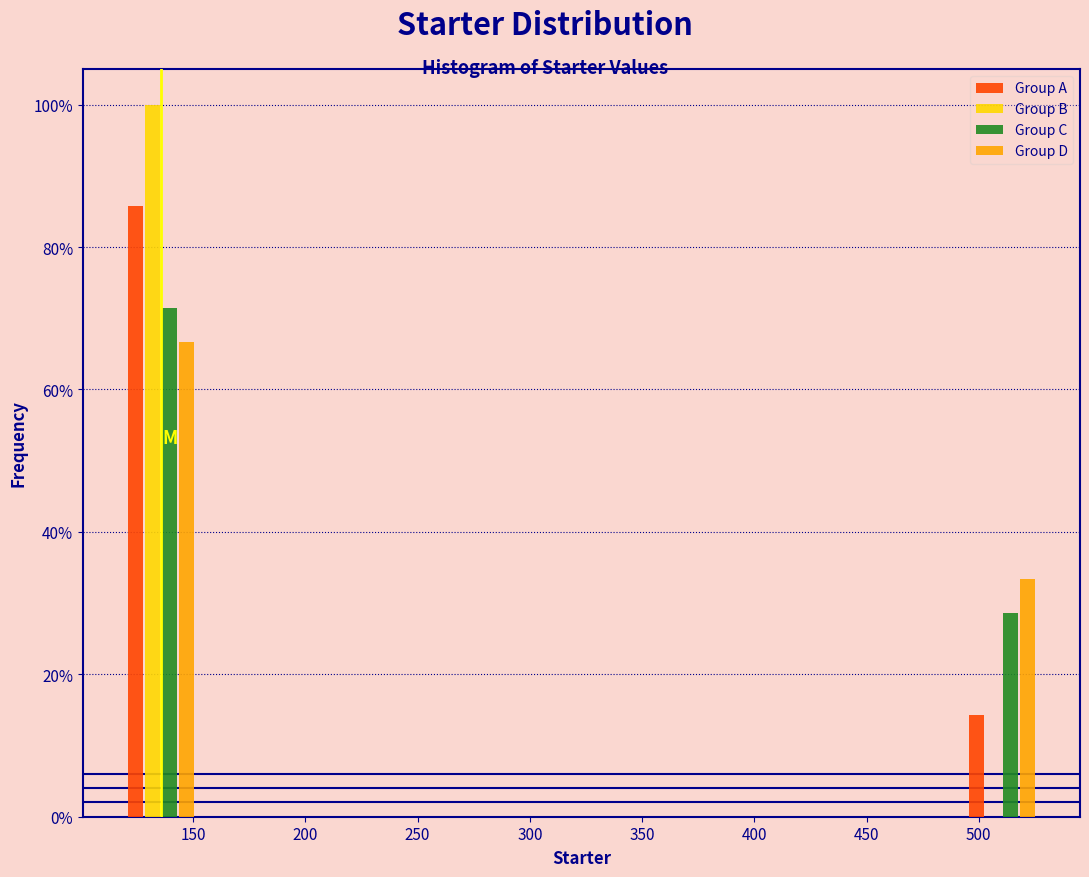

In the Group D series, which range on the x-axis has the tallest bar?

115 to 155